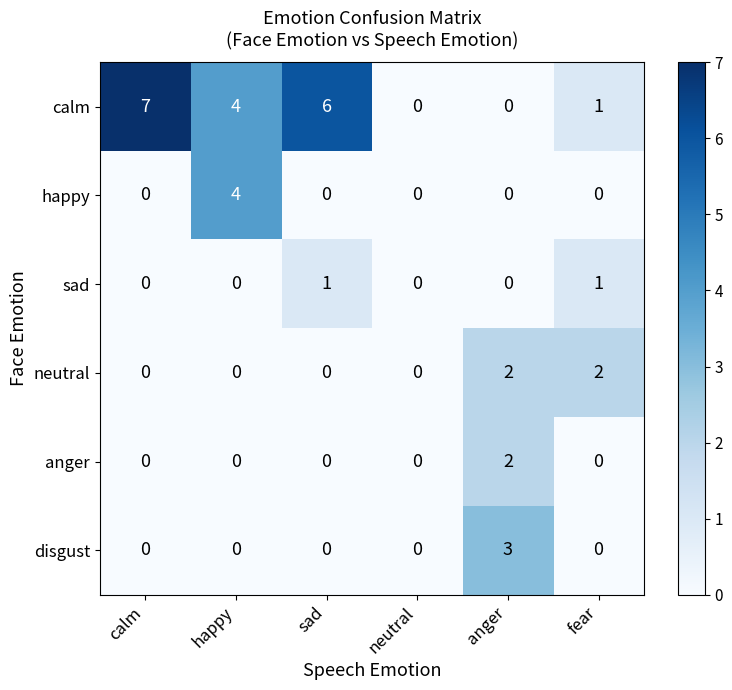

The disgust series shows 0 at happy. True or false?

True